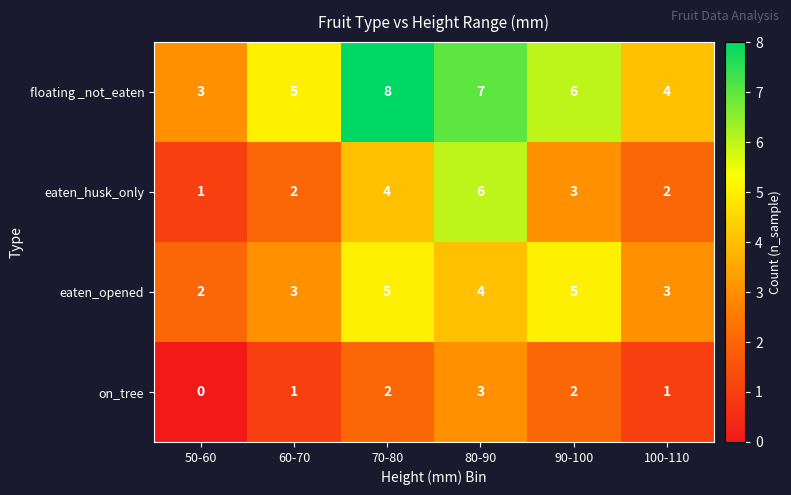

At which category is the sum across all series the highest?

80-90